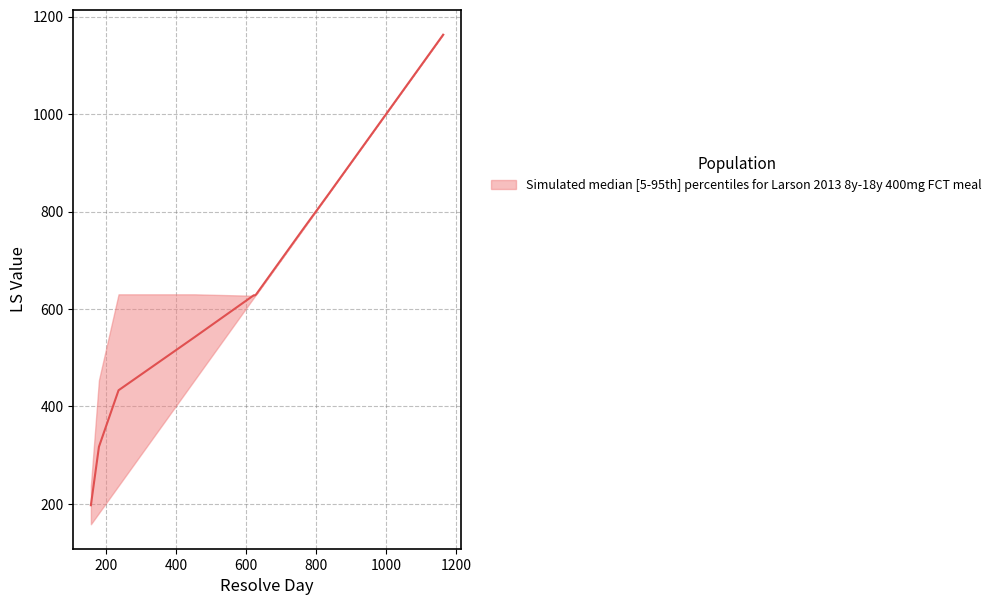

Reading right to left, list all the values displayed in this chart.

upper: 1164	956	837	763	729	630	630	627	630	630	454	237
lower: 1164	956	837	763	729	630	627	623	454	237	181	158
median: 1163	955	836	763	729	630	628	628	542	433	317	197